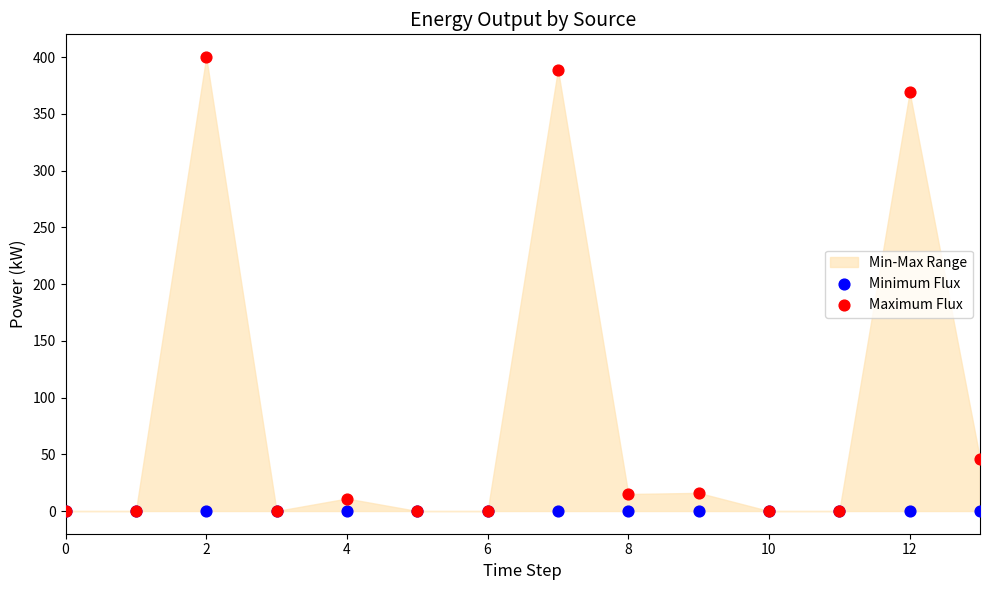

Across all series, what Y value is closest to 200?

46